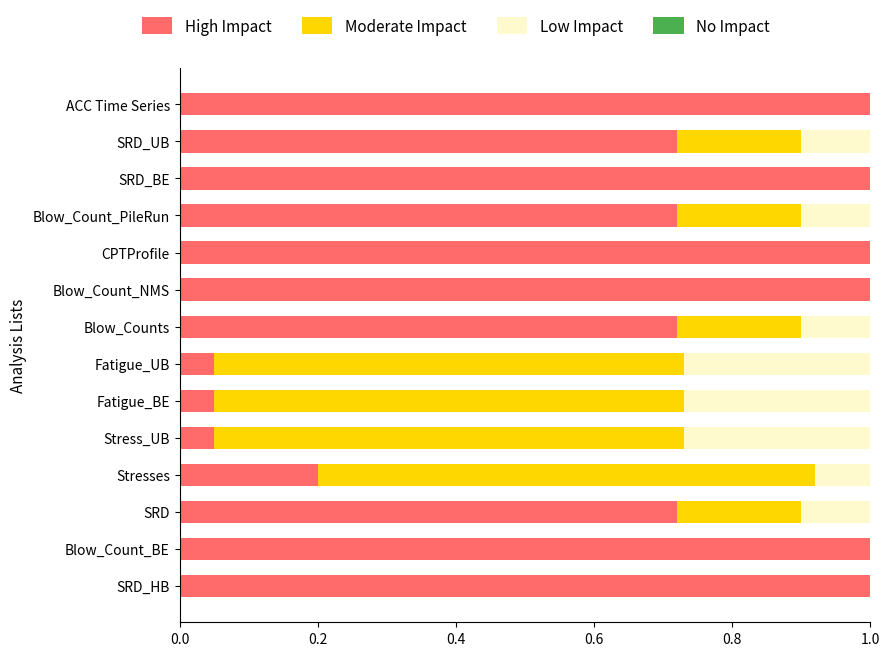

True or false: High Impact has a value of 0.1 at Fatigue_UB.

True